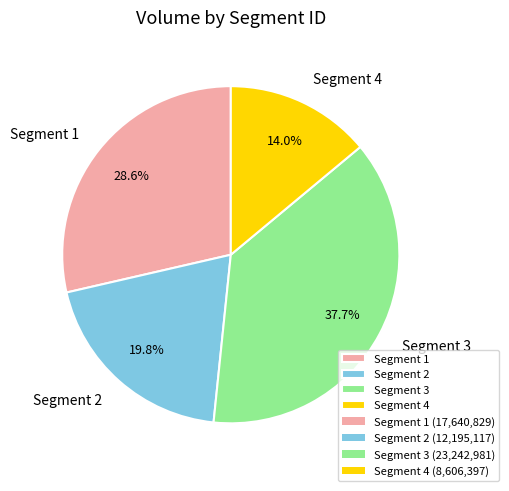

Which has a higher value, Segment 3 or Segment 1?

Segment 3